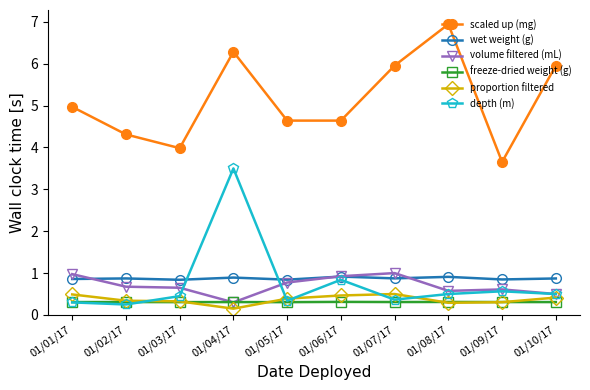

What is the label of the 5th point from the right?

01/06/17